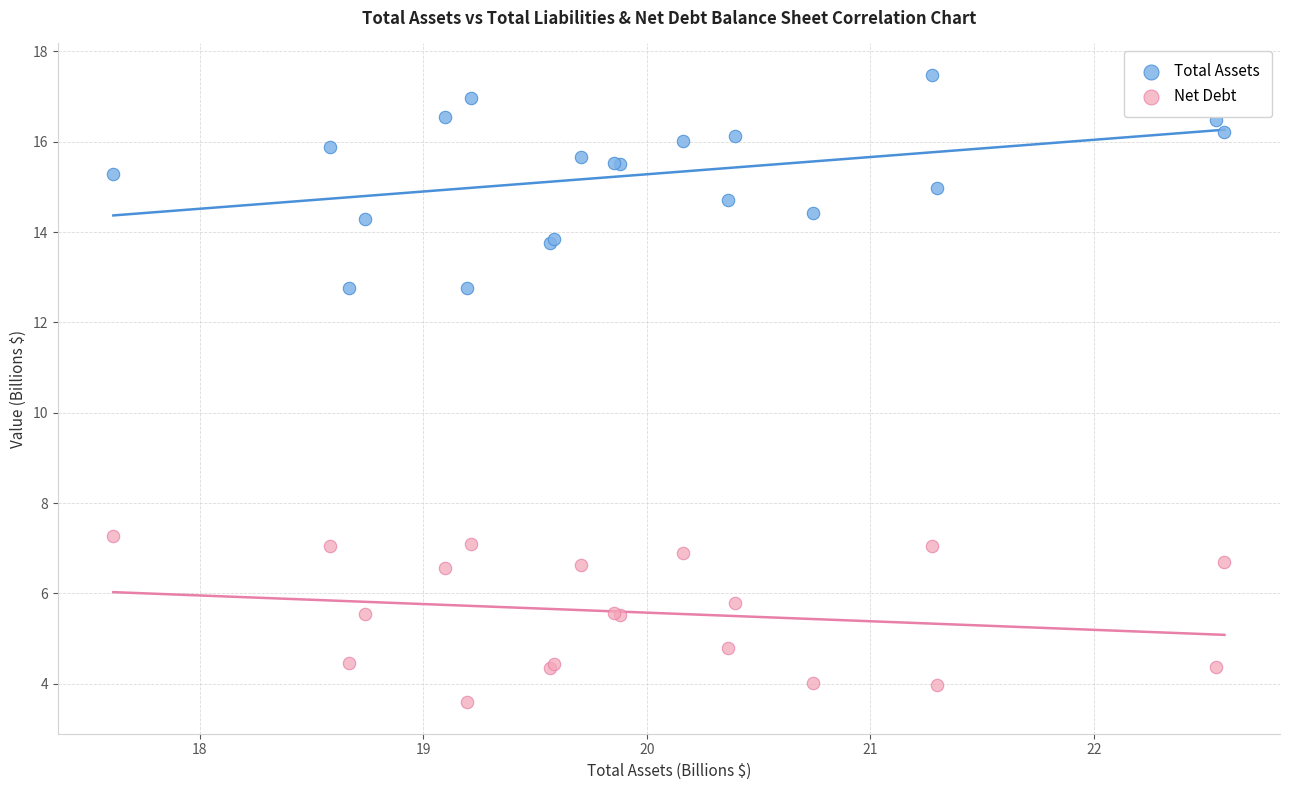

What is the X range (max minus min) for the scatter plot?

5.0